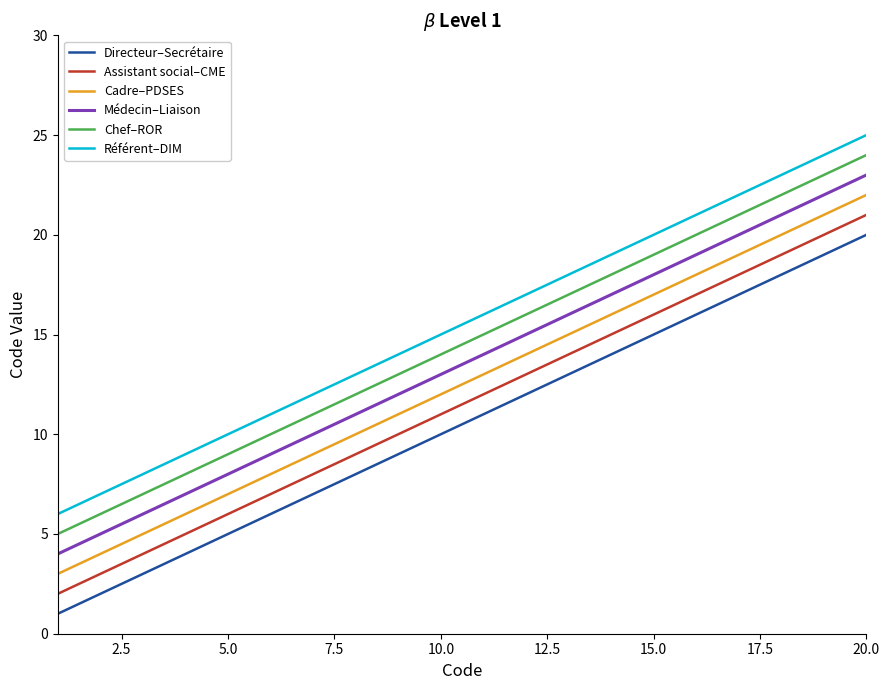

How many distinct data groups are displayed?

6